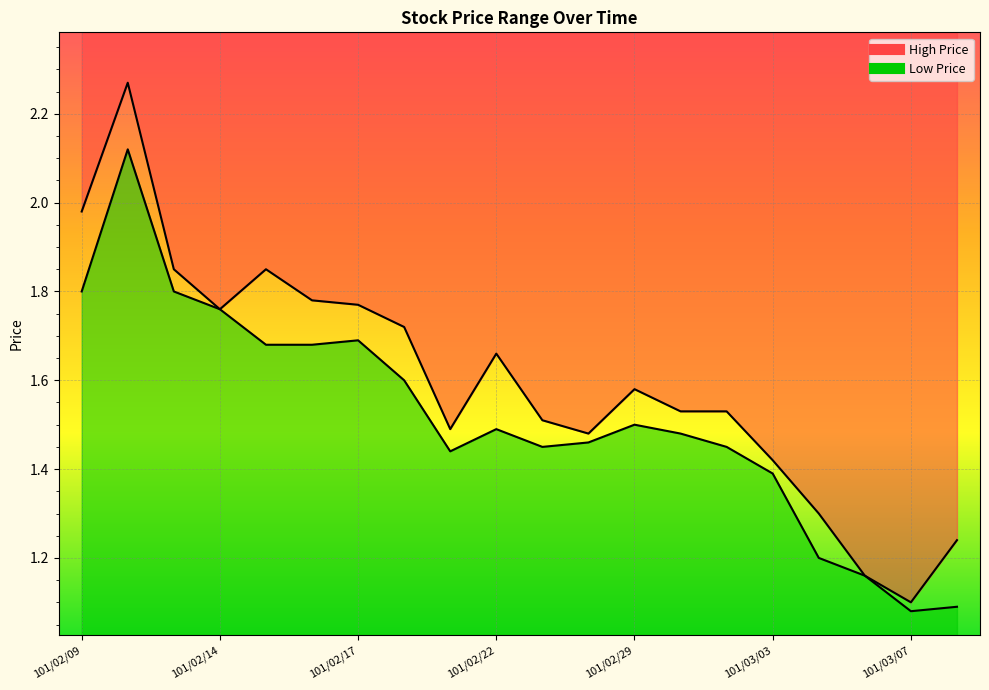

What is the difference between the High Price values at 101/03/05 and 101/02/22?

0.4